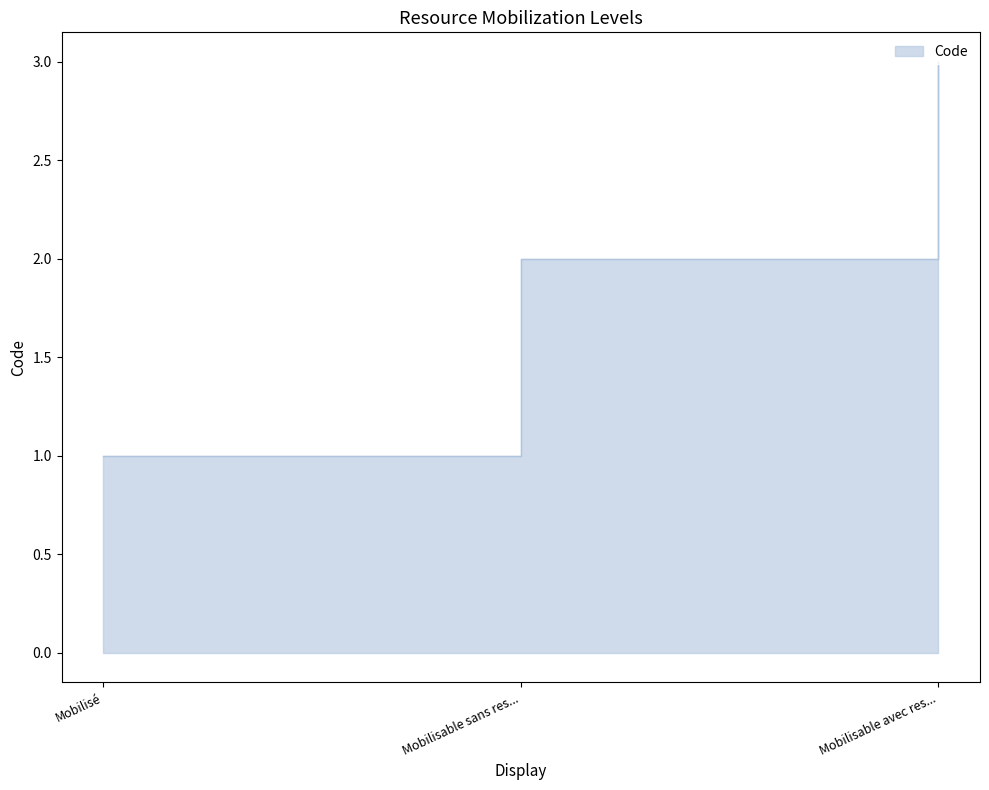

What is the maximum value shown in the chart?

3